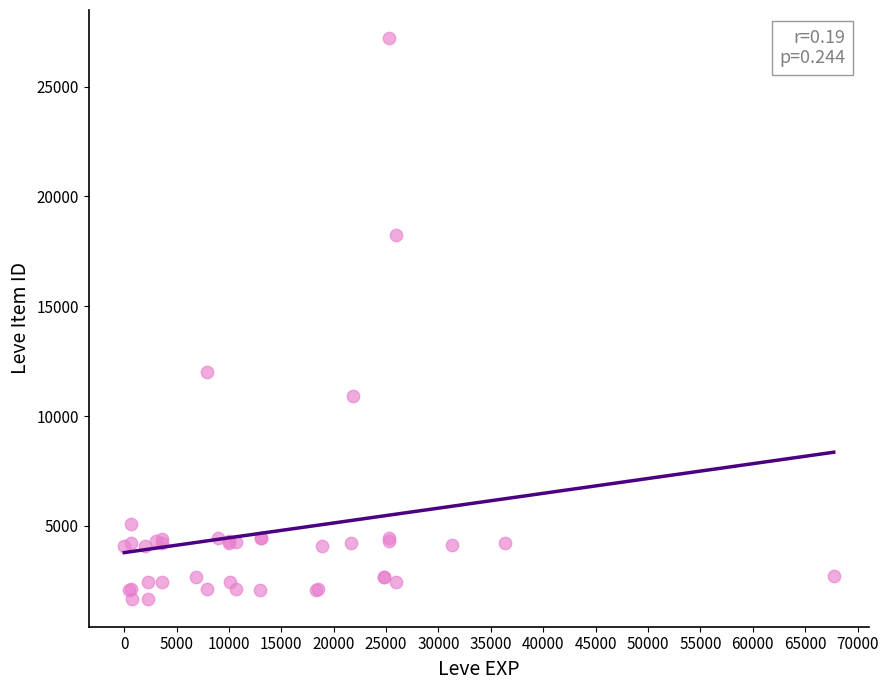

What Y value in the scatter plot is closest to 14448?

12018